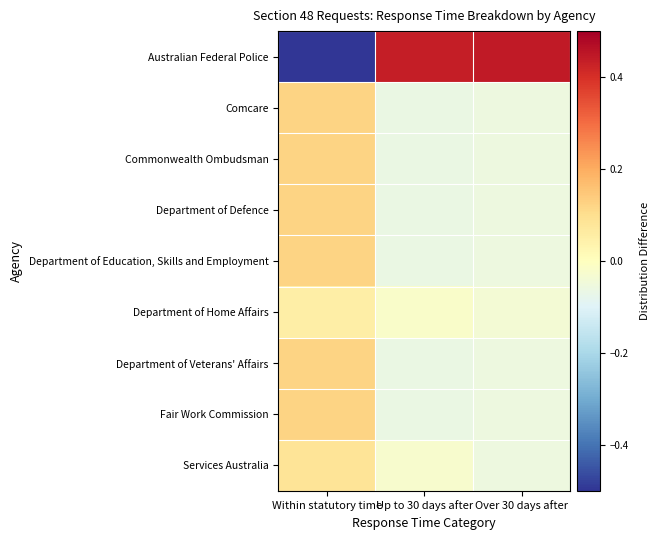

List the series in order of their peak value, highest first.

Australian Federal Police, Comcare, Commonwealth Ombudsman, Department of Defence, Department of Education, Skills and Employment, Department of Veterans' Affairs, Fair Work Commission, Services Australia, Department of Home Affairs